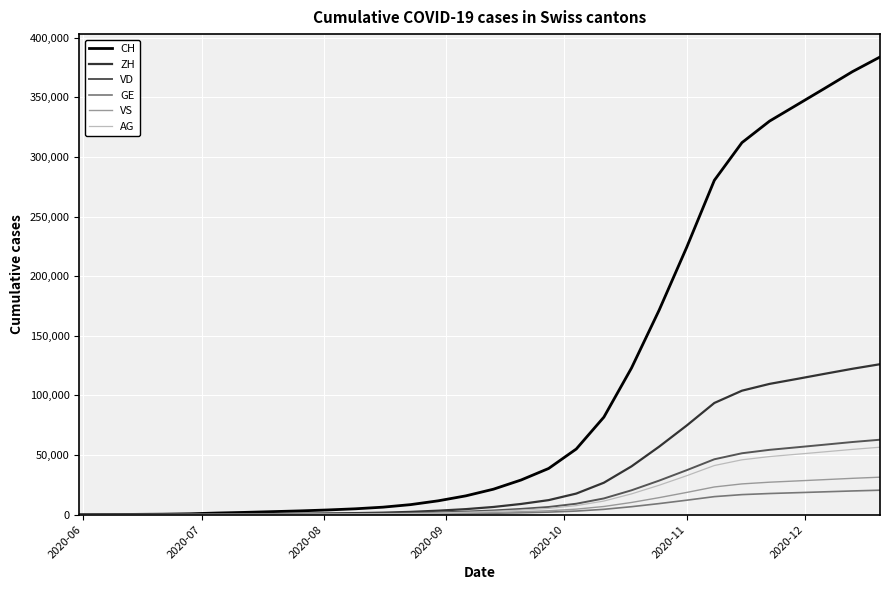

Which series ends up on top after the final intersection of AG and GE?

AG